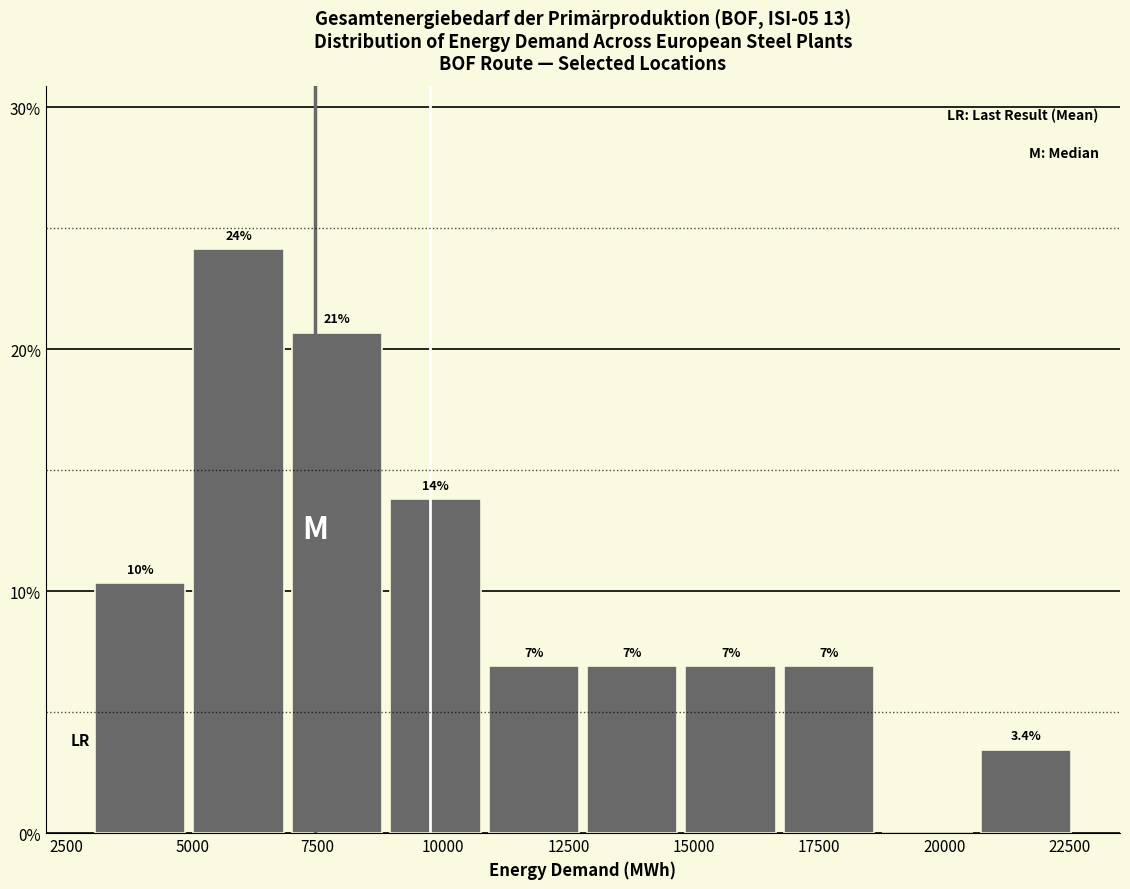

Around what value on the x-axis is the tallest bar? Give the approximate position of its centre, as read against the axis.

6000